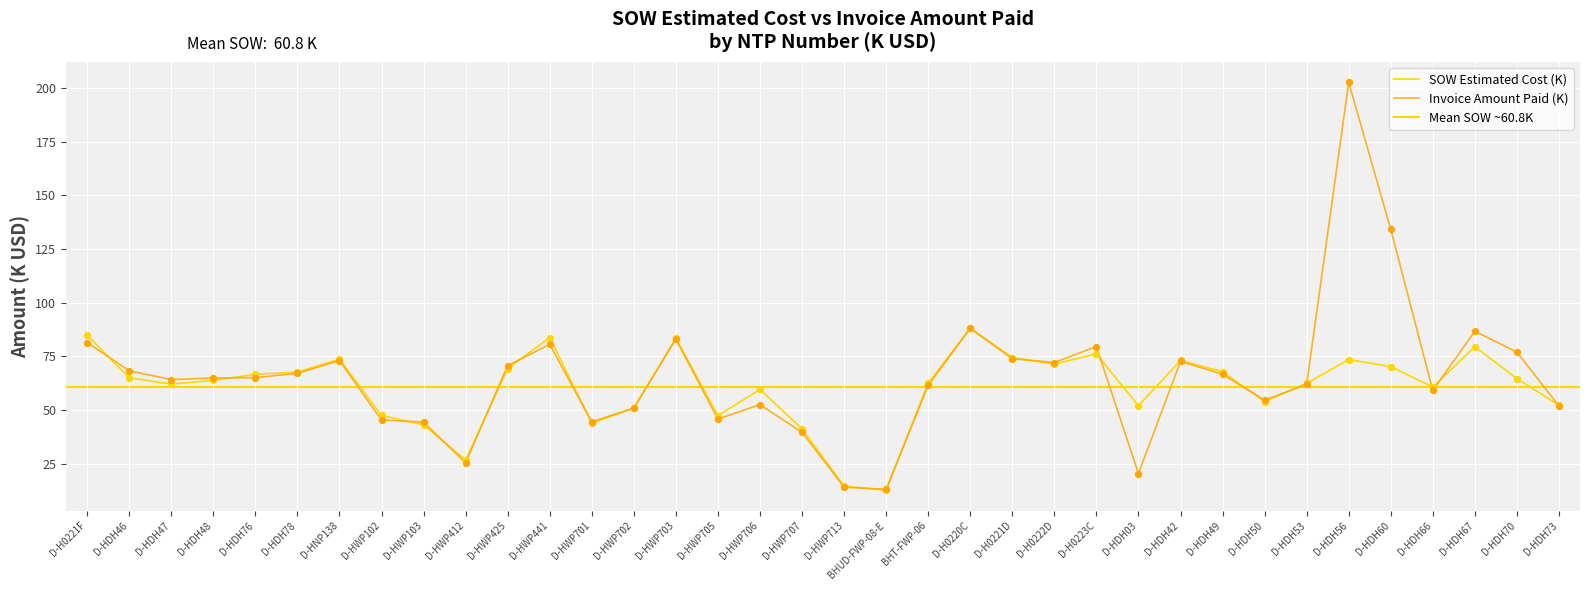

Which series has the widest spread of Y values?

Invoice Amount Paid